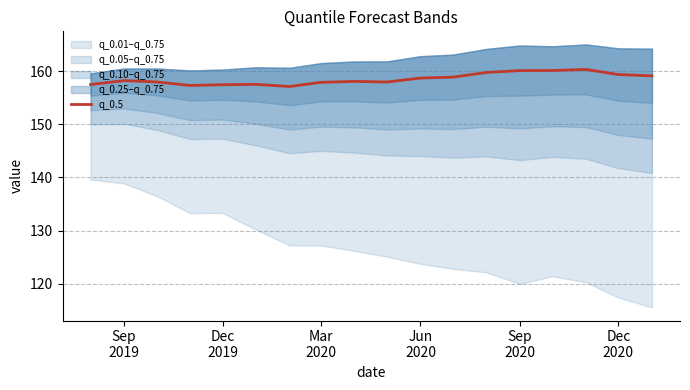

Reading left to right, list all the values displayed in this chart.

157.5	158.2	158.0	157.3	157.4	157.5	157.1	157.9	158.1	157.9	158.7	158.9	159.7	160.1	160.1	160.3	159.3	159.1